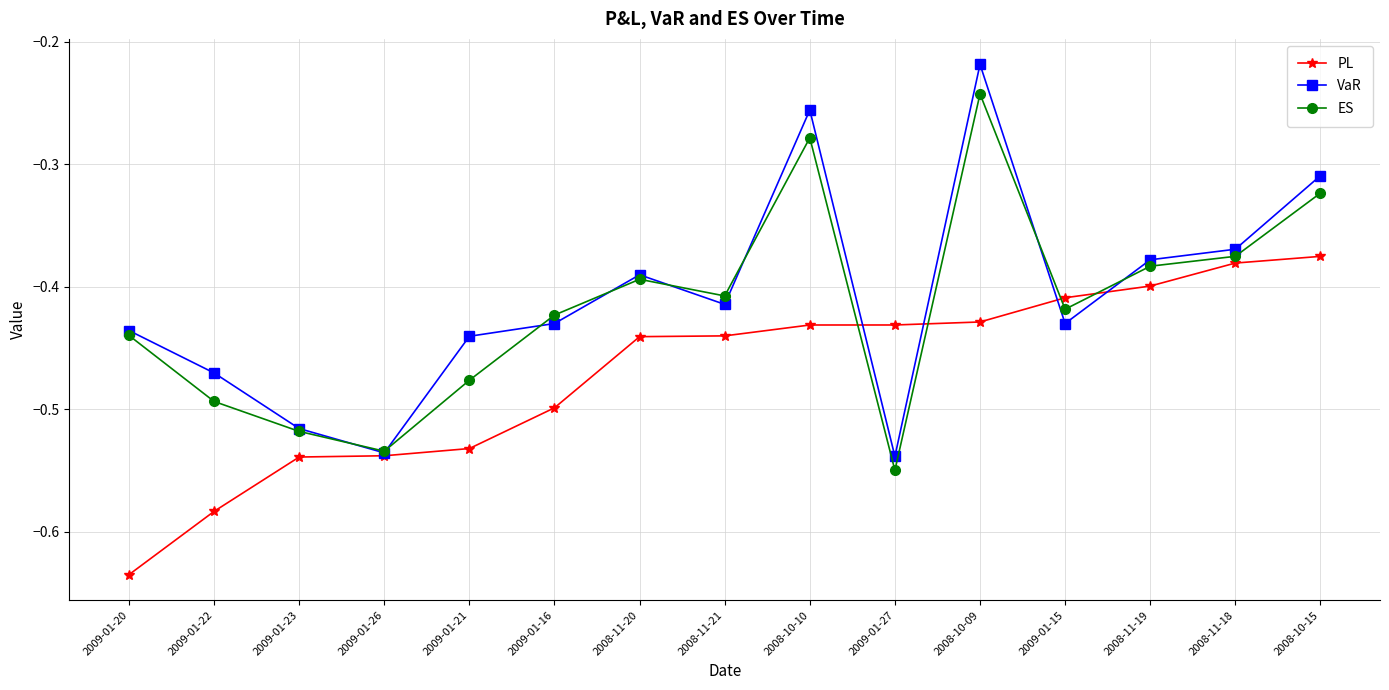

At which category does the chart reach its minimum across all series?

2009-01-20